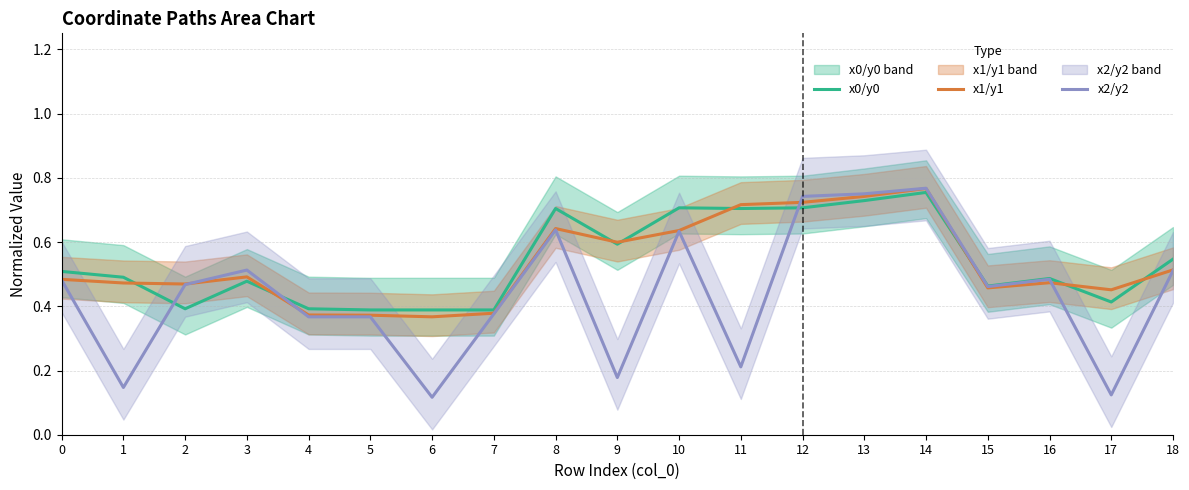

What value does the x0/y0 series have at 17?

0.4